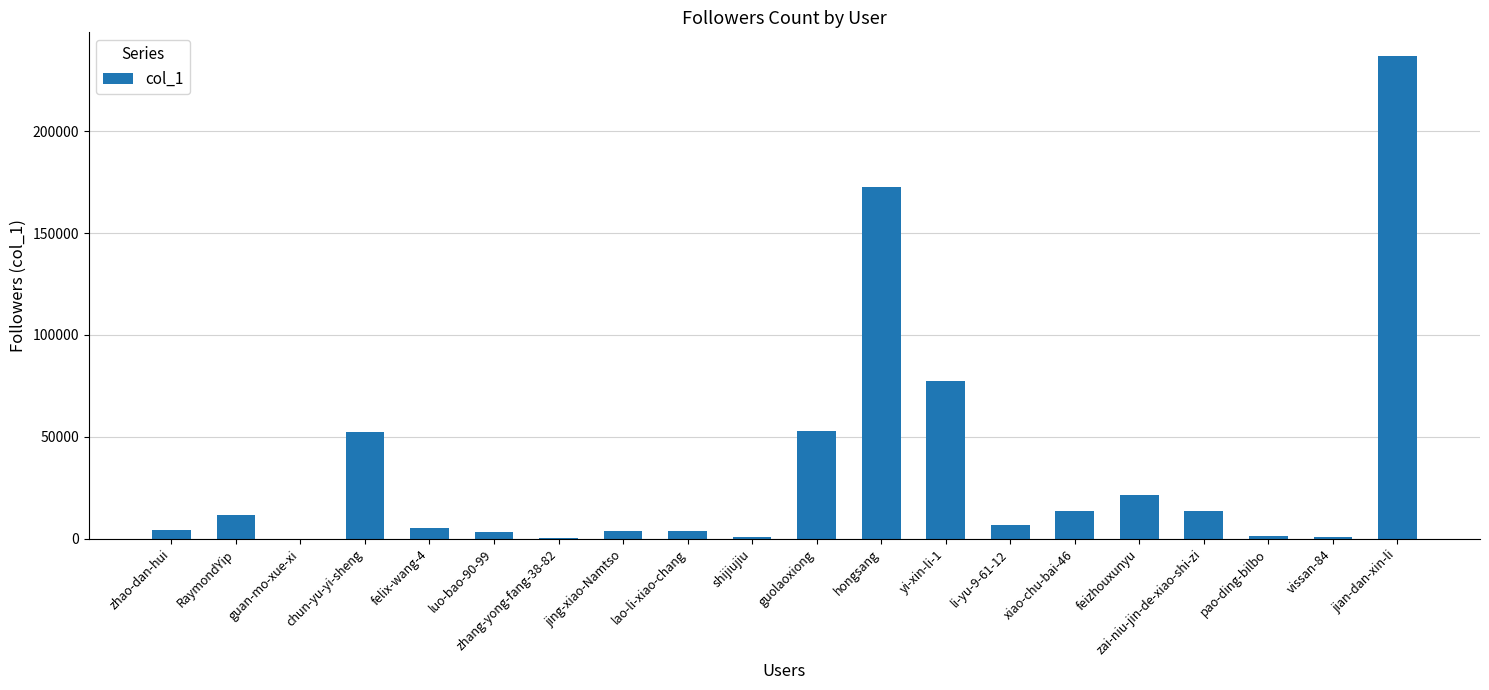

Which label corresponds to the largest value in the chart?

jian-dan-xin-li